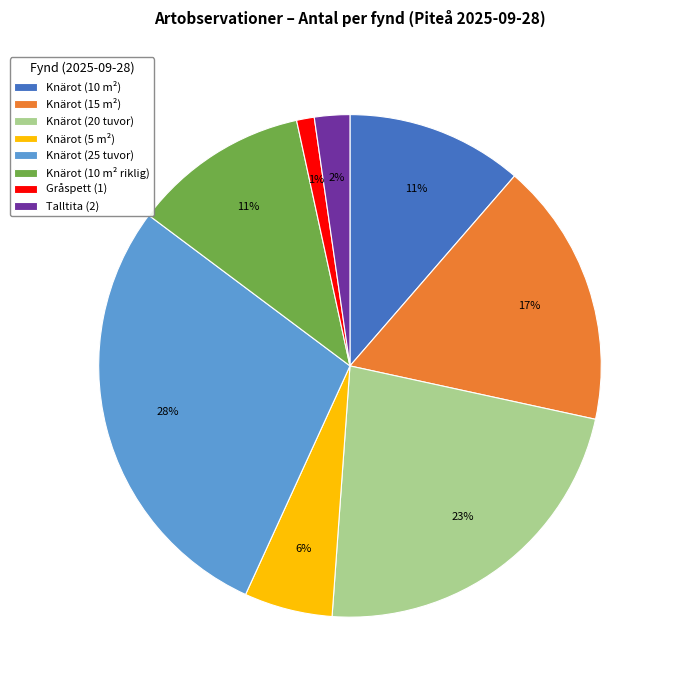

Is the sum of Knärot (20 tuvor) and Knärot (25 tuvor) greater than half?

Yes